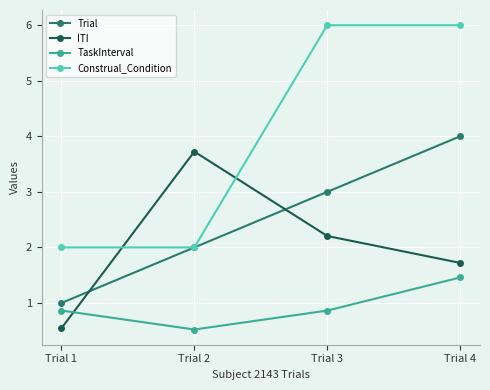

True or false: TaskInterval and Construal_Condition intersect in this chart.

False